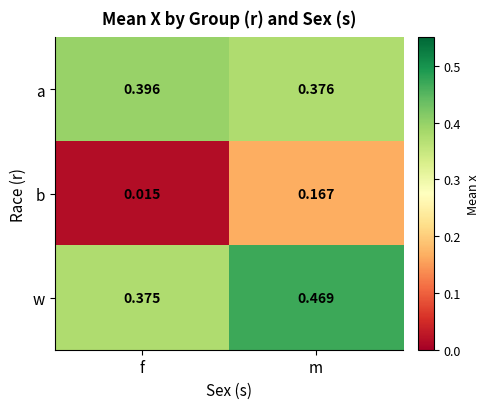

Which label corresponds to the largest value in the chart?

m